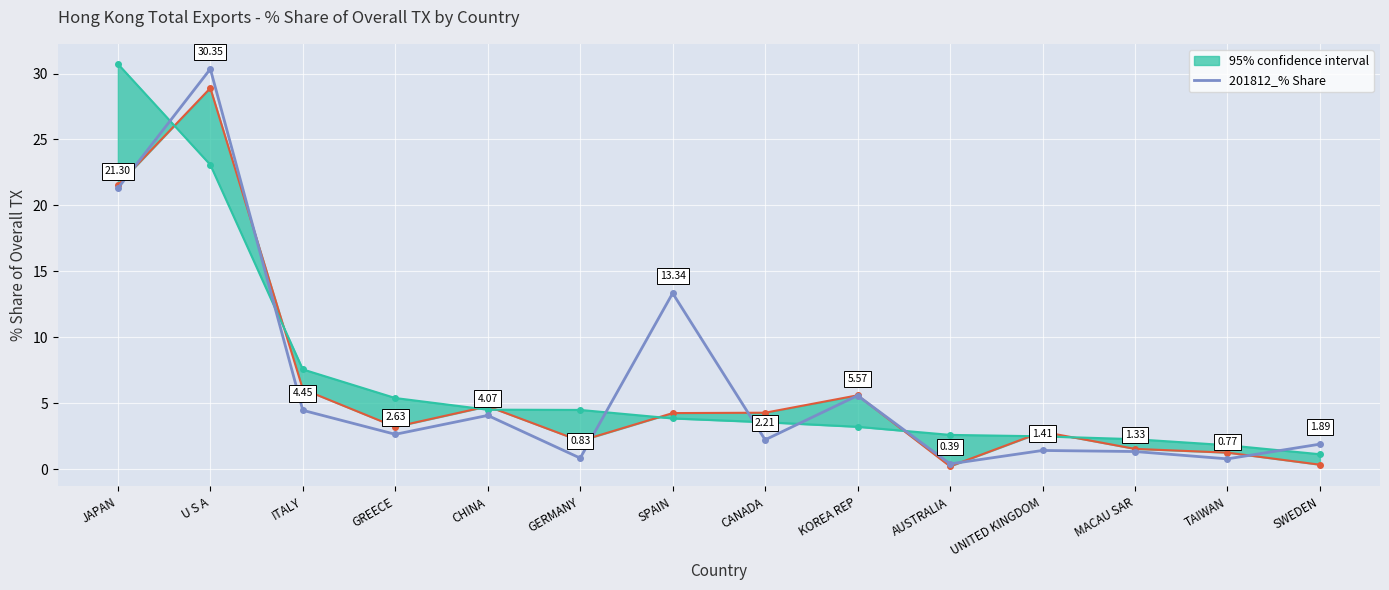

How many lines are shown in the chart?

1